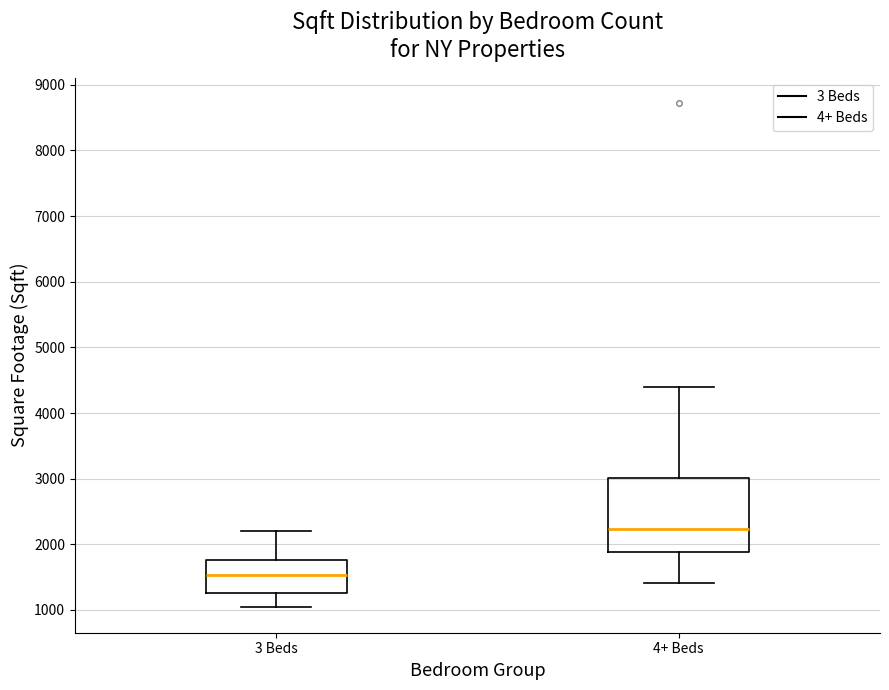

Reading left to right, transcribe this box plot: for each box, give where its median line is, the range the box spans, and where its two whiskers end, as read against the y-axis. The values are not printed on the chart, so give them approximately, as read against the axis.

3 Beds: median 1500, box 1300 to 1800, whiskers 1000 to 2200
4+ Beds: median 2200, box 1900 to 3000, whiskers 1400 to 4400